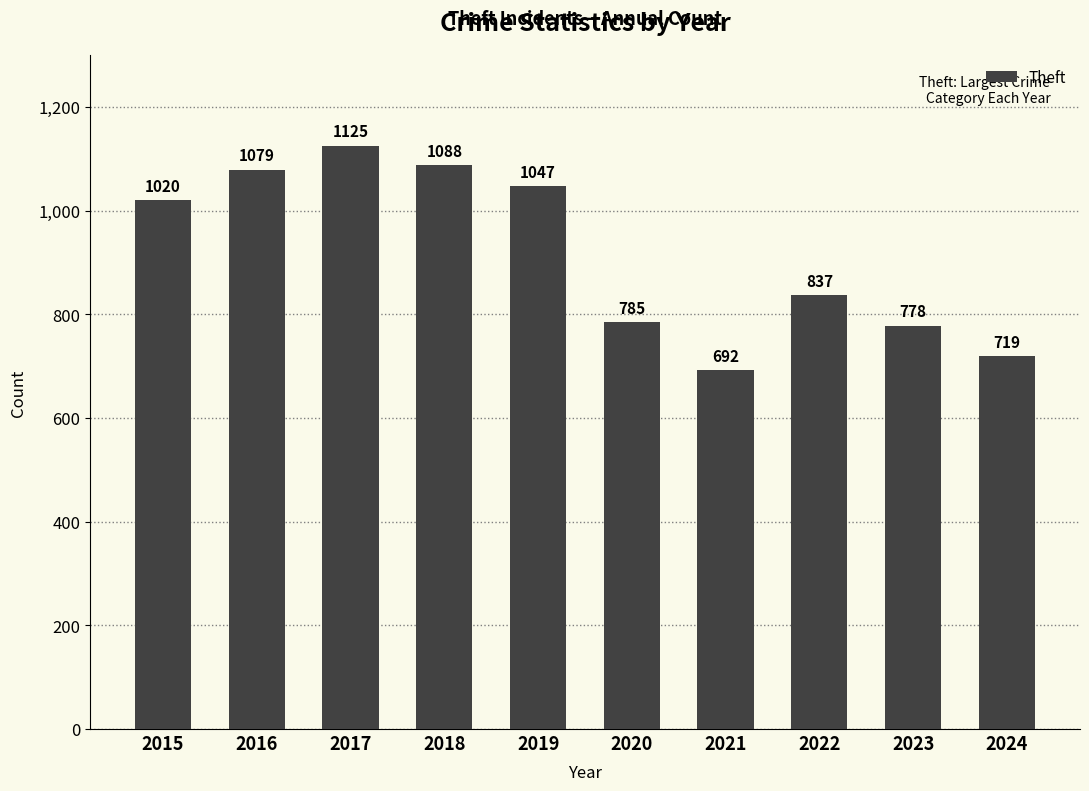

Between 2024 and 2021, which is larger?

2024